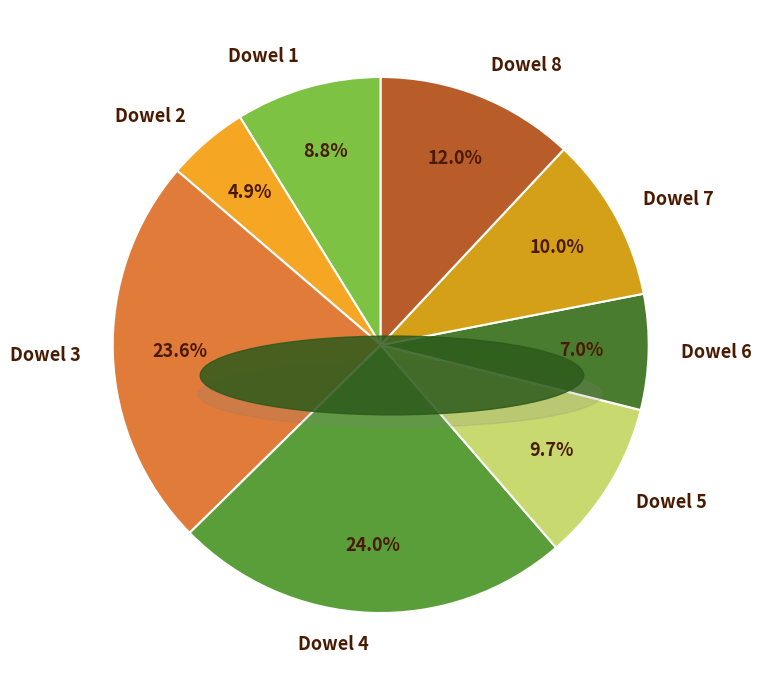

How many slices are in this pie chart?

8